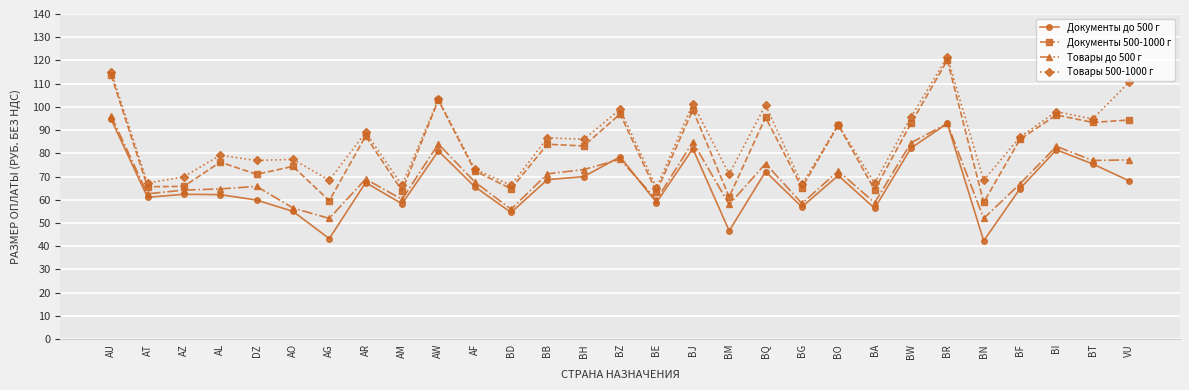

What is the label of the 19th point from the left?

BQ